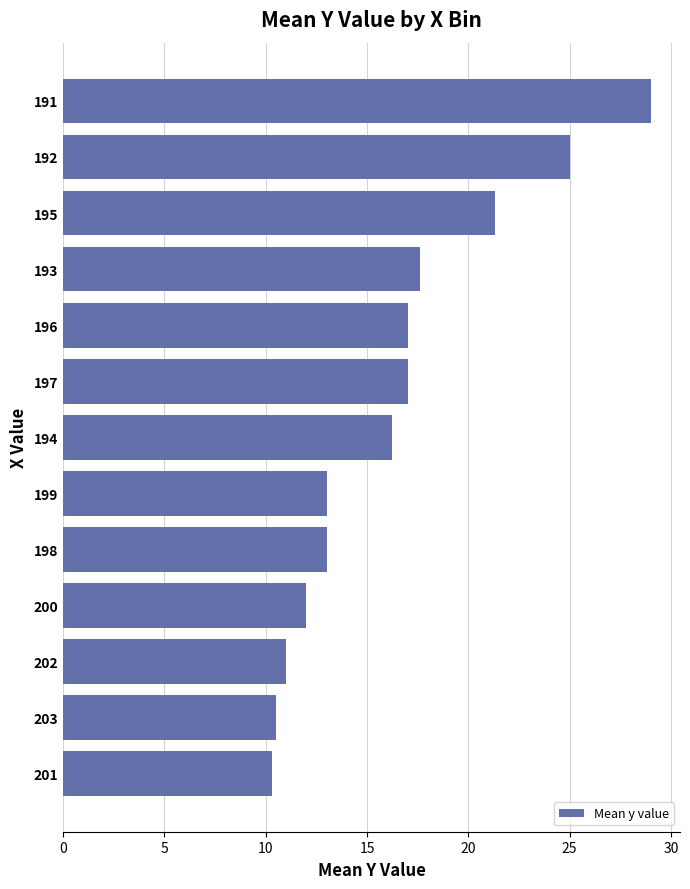

Is it true that the value at 194 is 16.2?

True